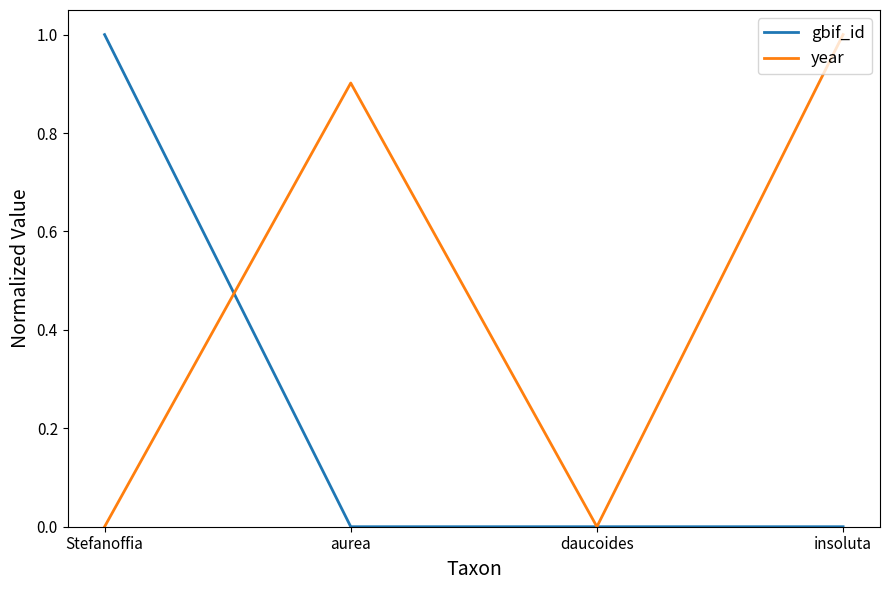

What is the spread (max minus min) of values at aurea?

0.9